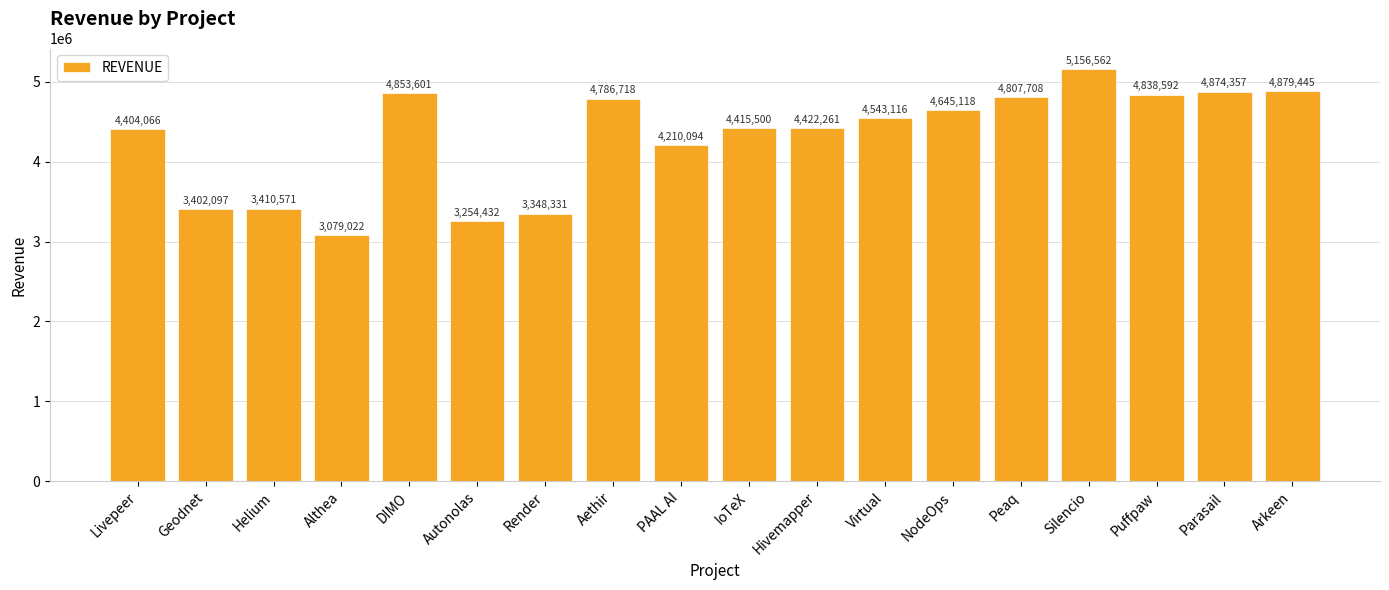

Which category has the lowest value across all series?

Althea